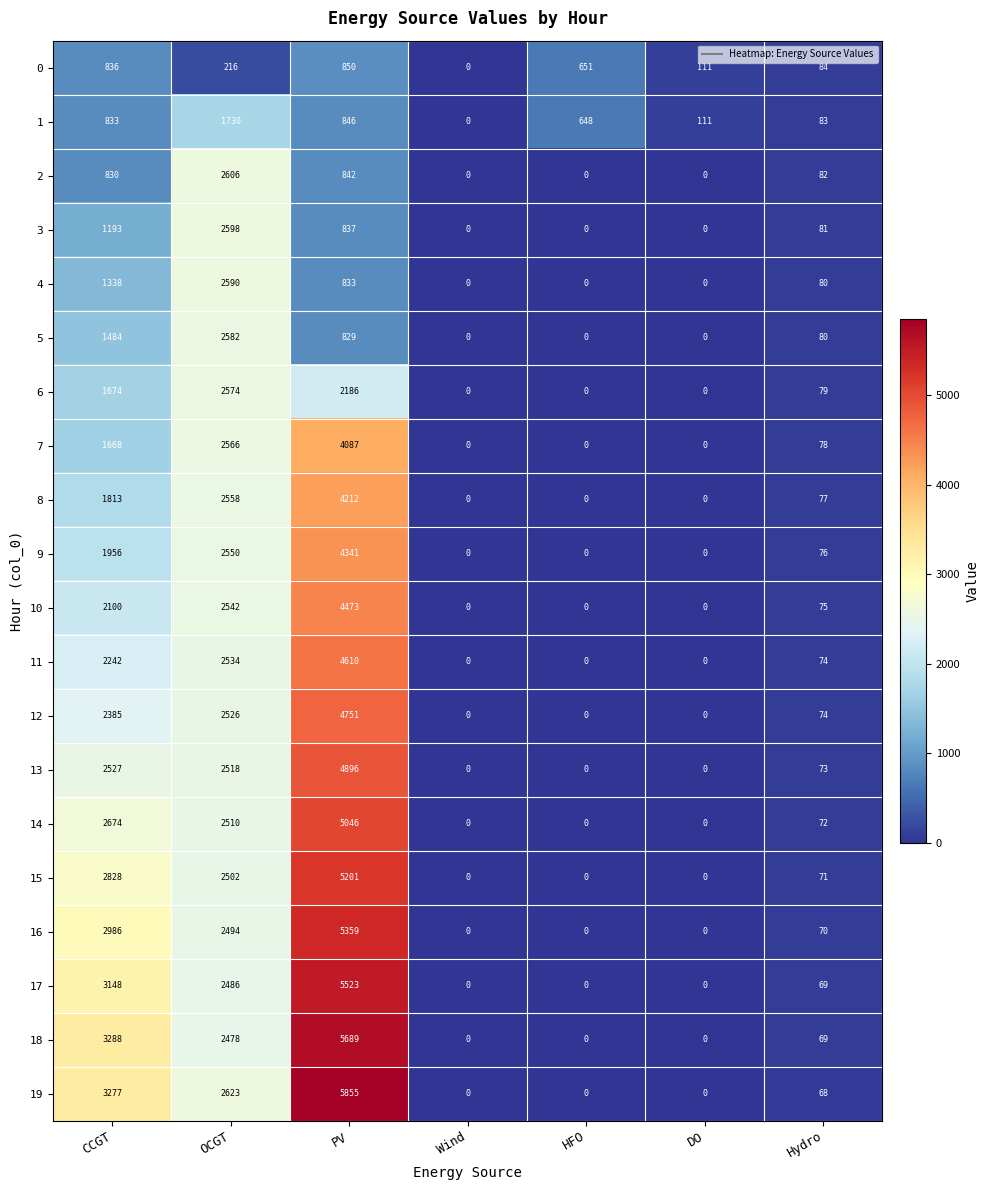

Is it true that 16 equals 14 at Hydro?

False